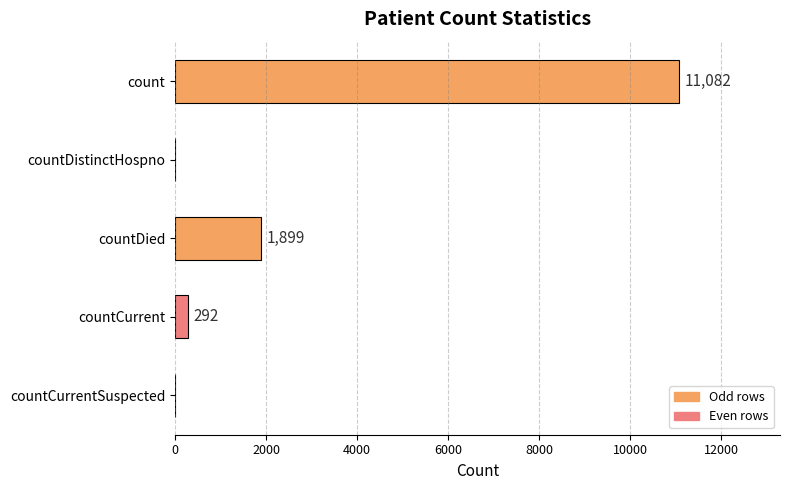

What is the greatest value displayed?

11082